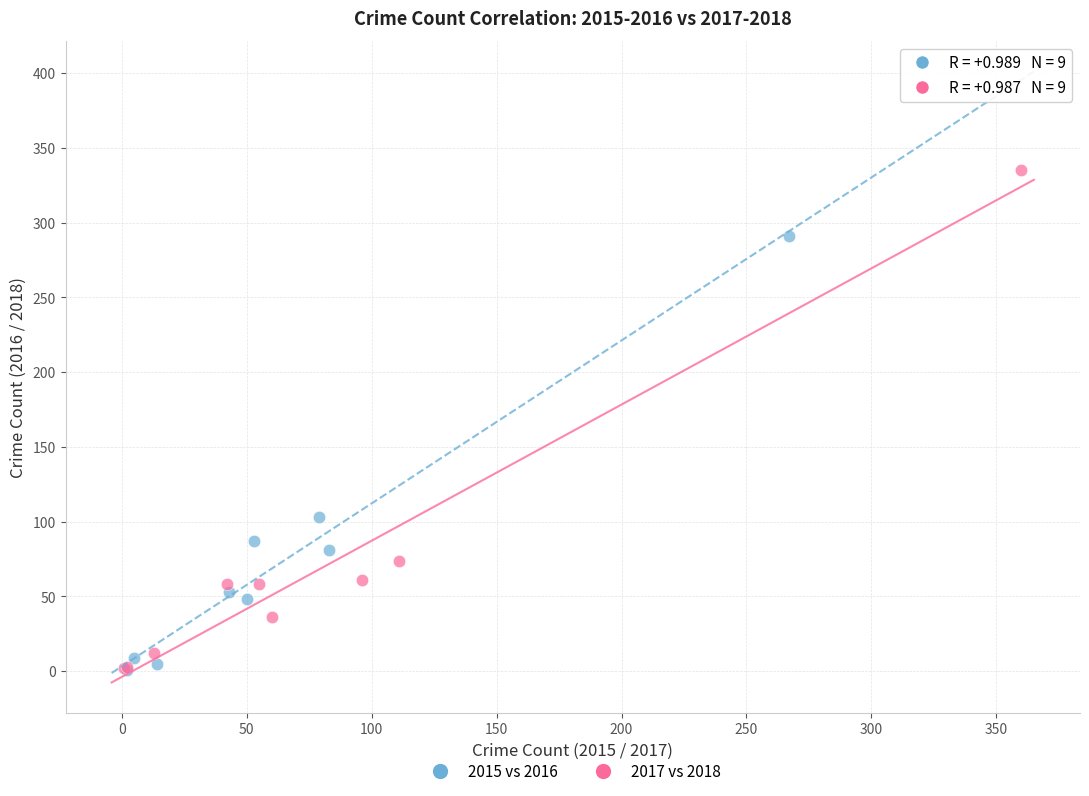

Which series has the largest Y range (max minus min)?

2017 vs 2018